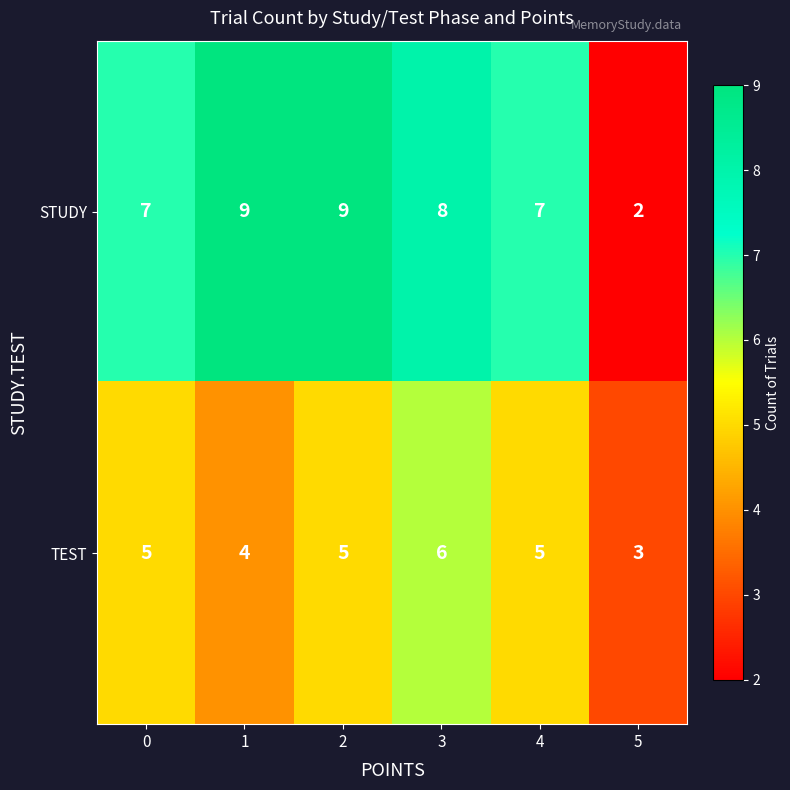

Which category has the lowest value in the TEST series?

5